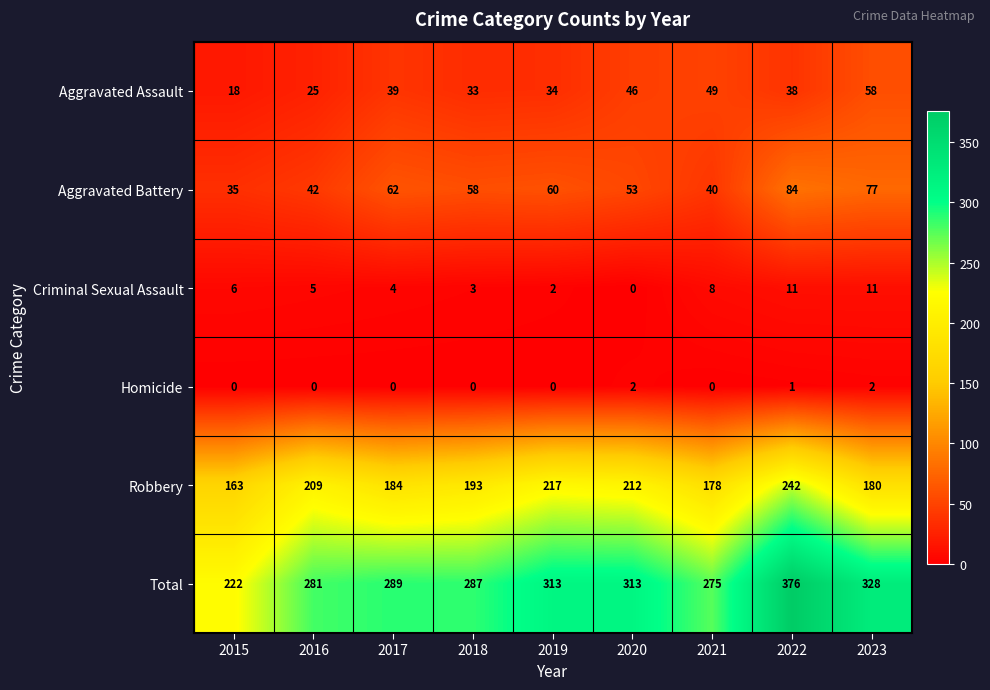

At which label does Criminal Sexual Assault first exceed 5?

2015